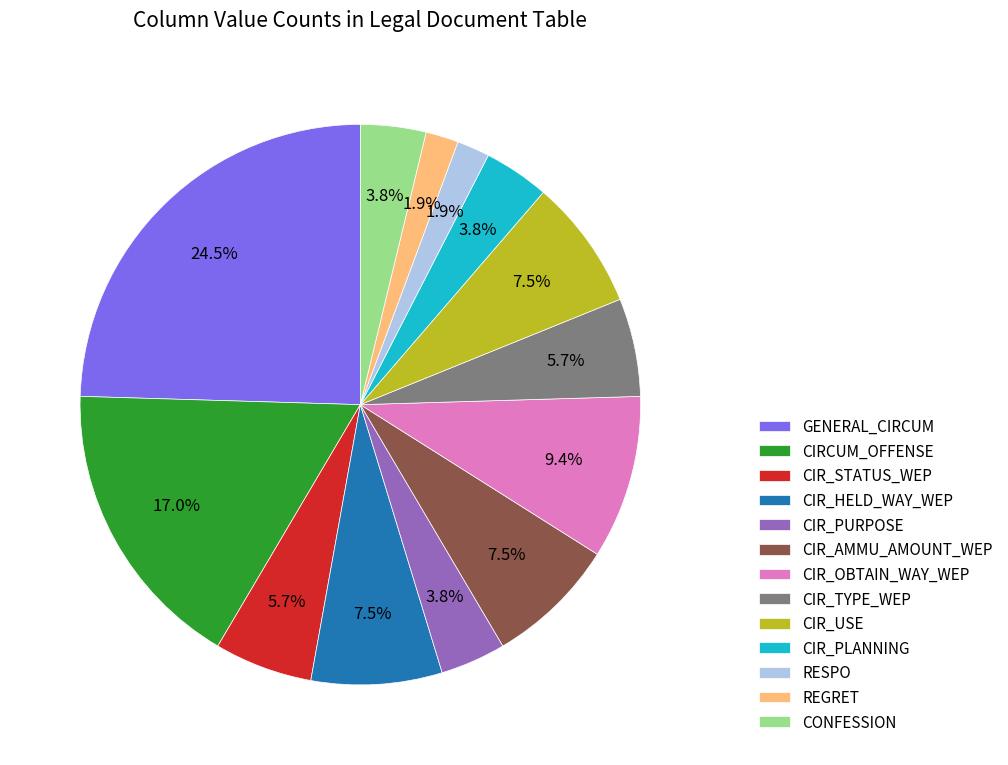

The CIR_HELD_WAY_WEP slice represents 1% of the pie. True or false?

False